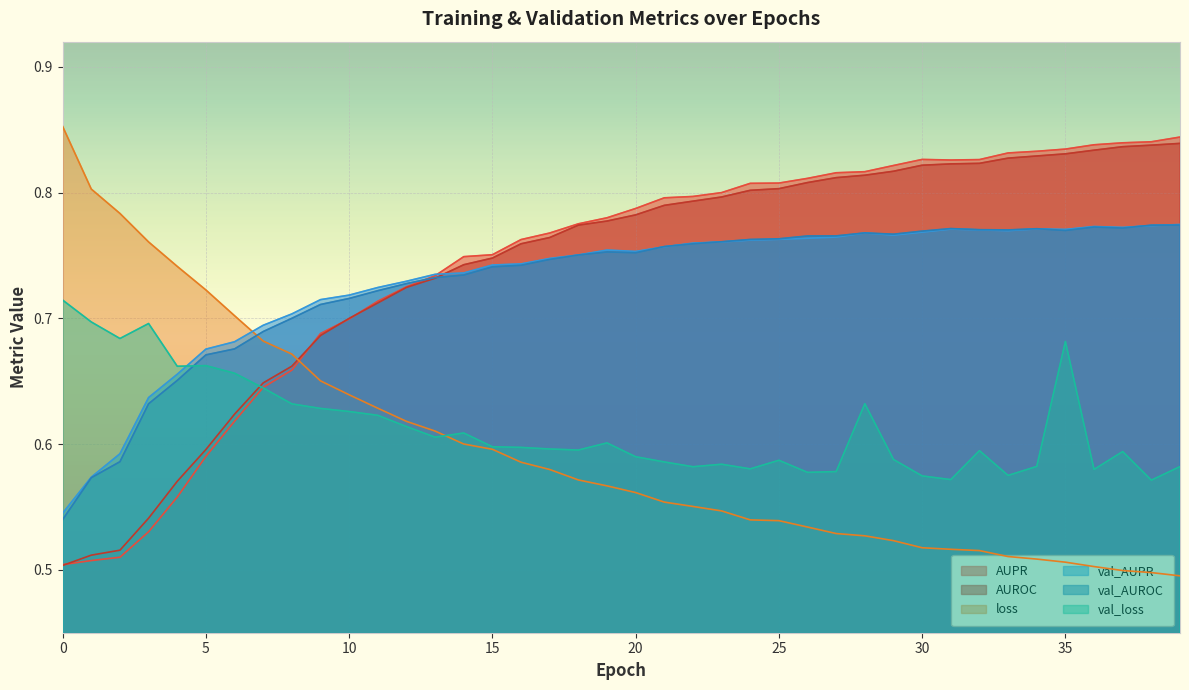

How many series are shown in this chart?

6